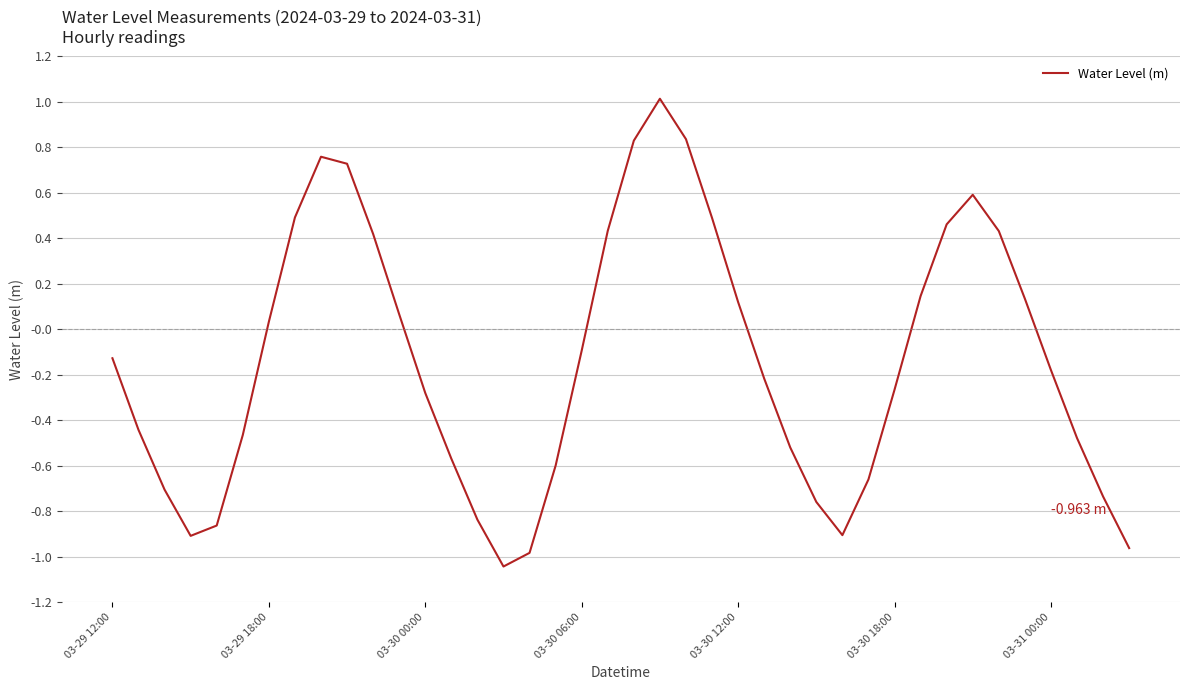

Does the chart have visible grid lines?

Yes